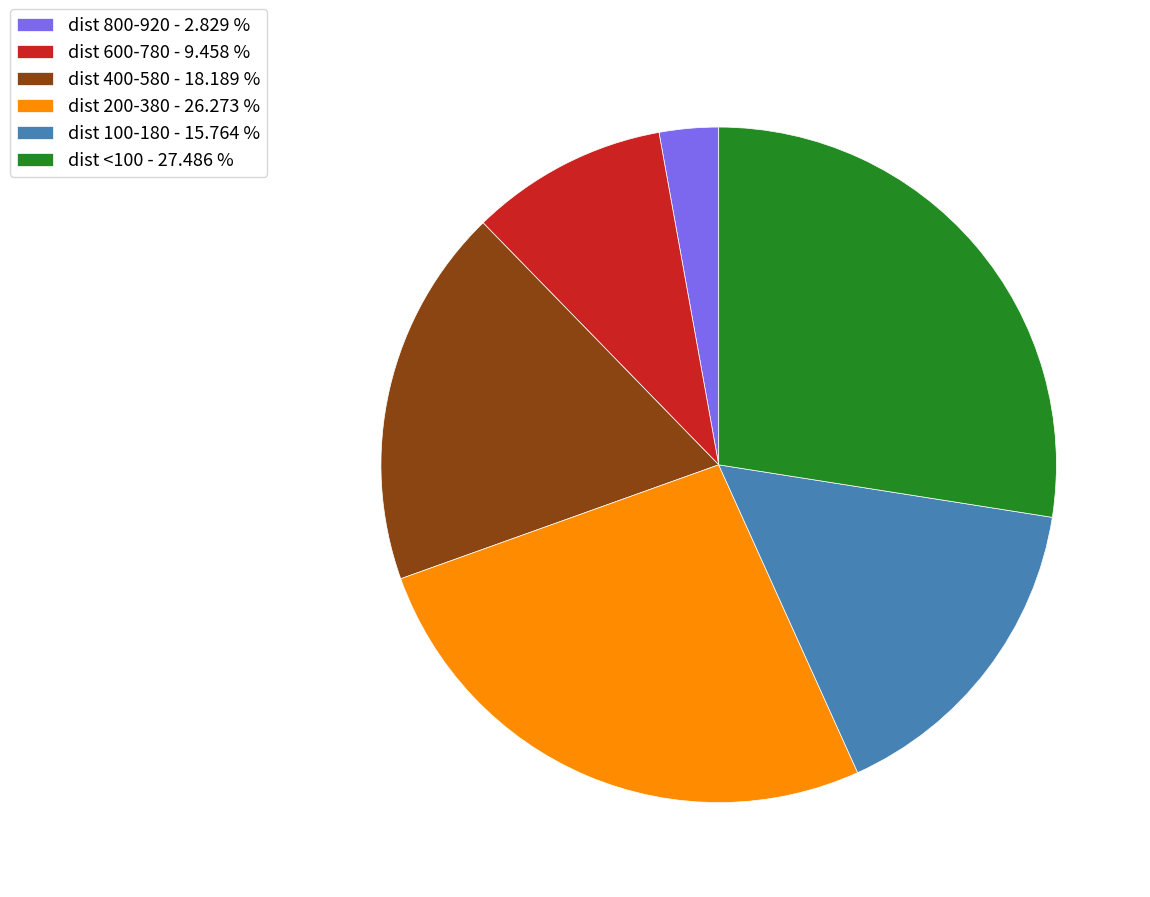

How many slices are in this pie chart?

6